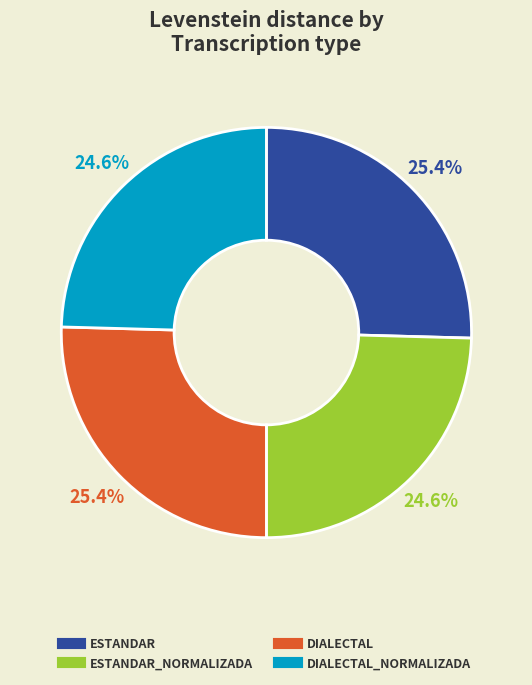

Does any single category account for the majority?

No